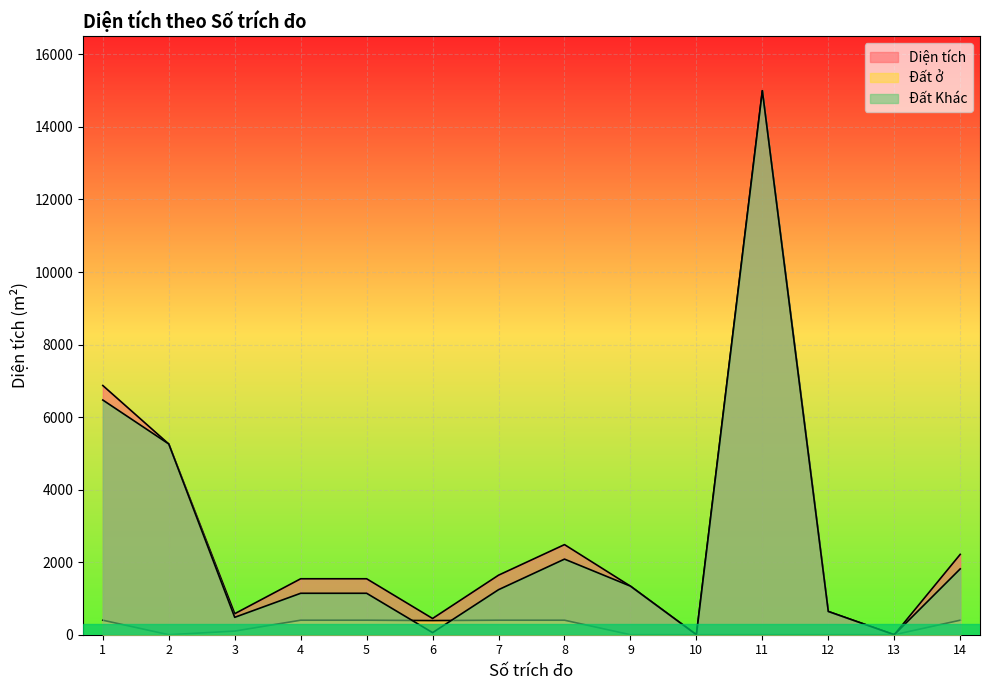

How many positive values does the Đất ở series have?

8